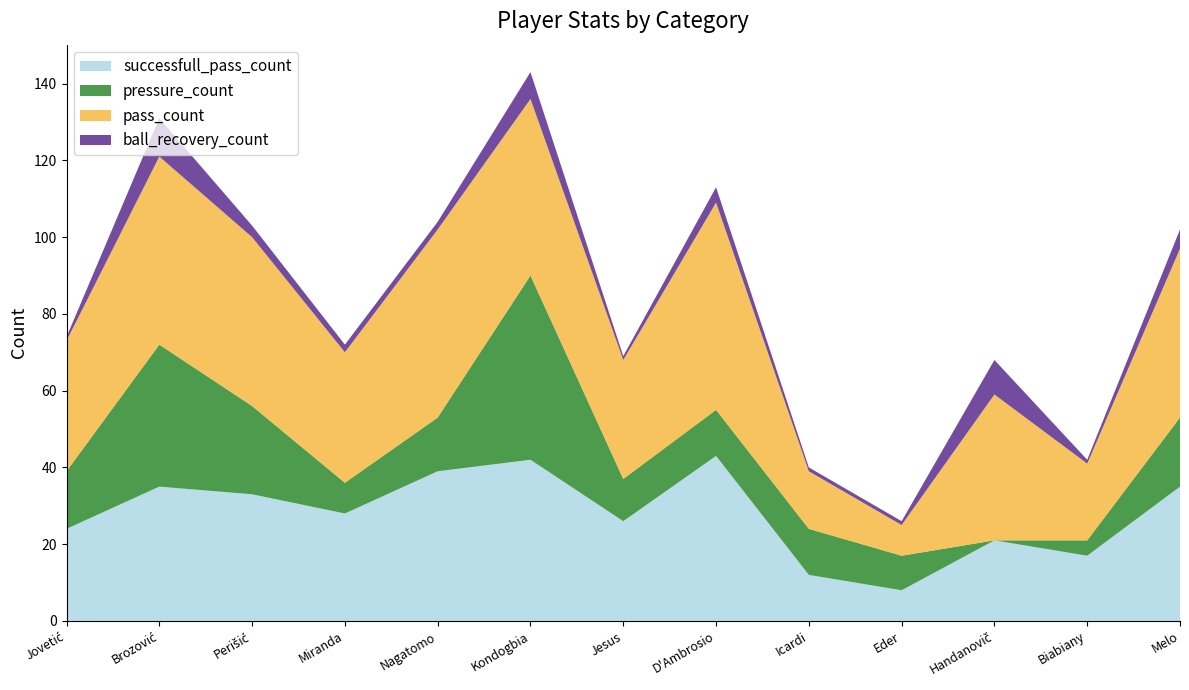

Reading right to left, what are all the values shown in this chart?

successfull_pass_count: 35	17	21	8	12	43	26	42	39	28	33	35	24
pressure_count: 18	4	0	9	12	12	11	48	14	8	23	37	15
pass_count: 44	20	38	8	15	54	31	46	49	34	44	49	34
ball_recovery_count: 5	1	9	1	1	4	1	7	2	2	3	10	1